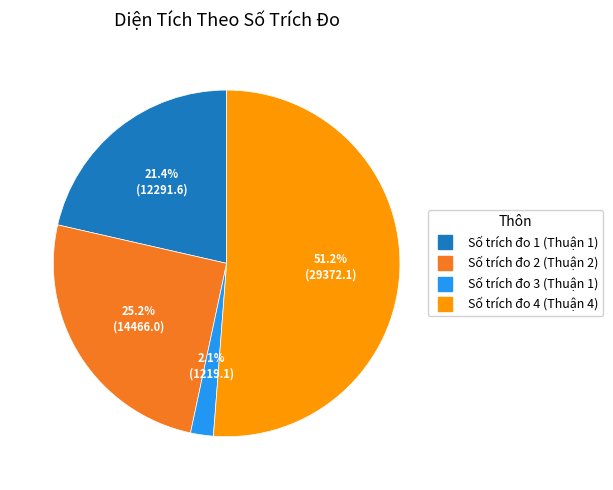

To the nearest percent, what is the difference between the Số trích đo 2 (Thuận 2) and Số trích đo 4 (Thuận 4) slice percentages?

26%